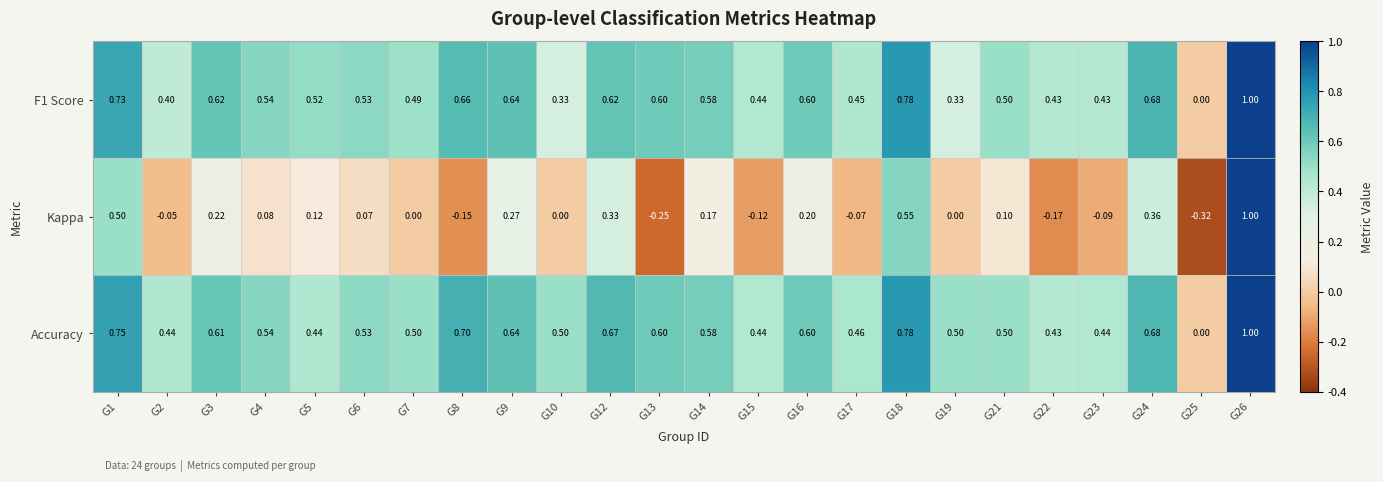

Which series changed the most between G9 and G23?

Kappa